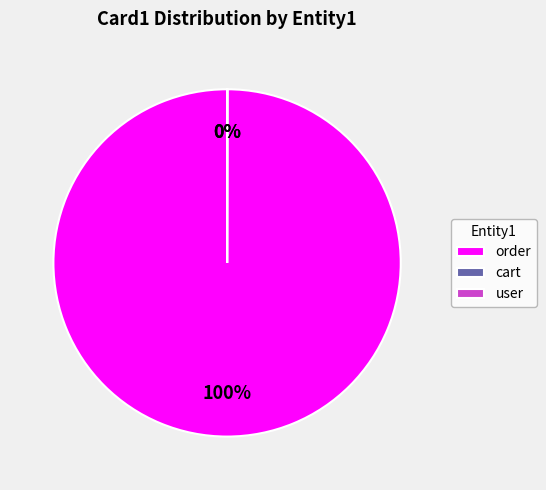

Which slice is the largest?

order